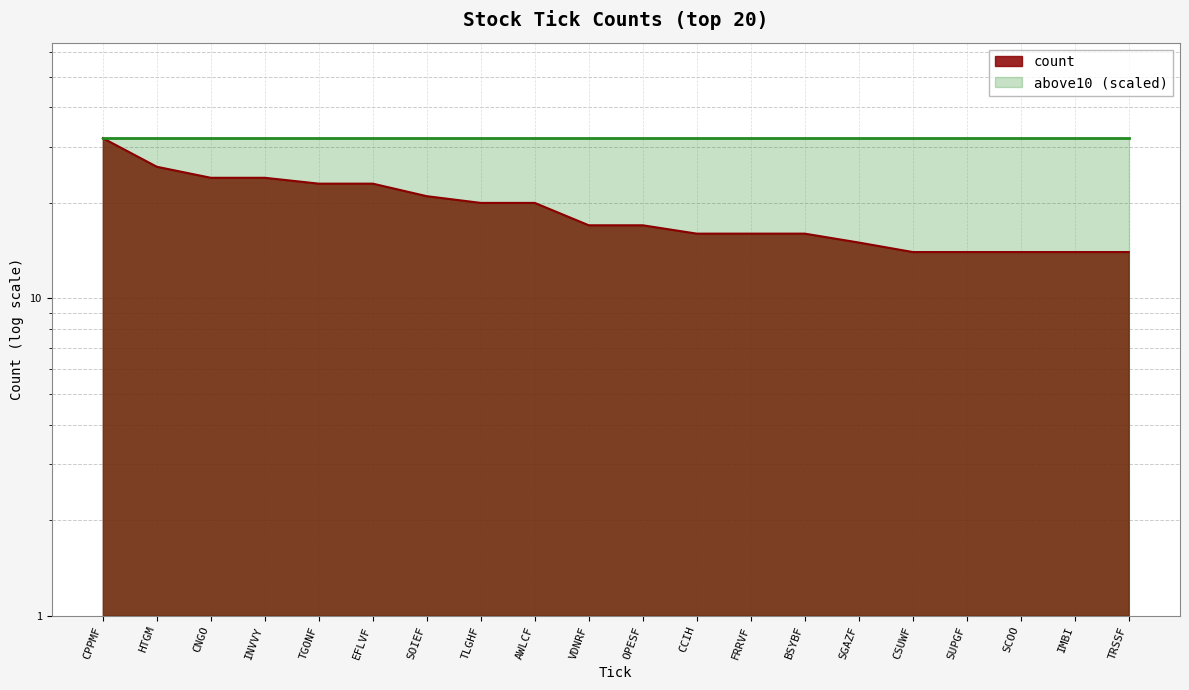

Where does the data first go above 17?

CPPMF